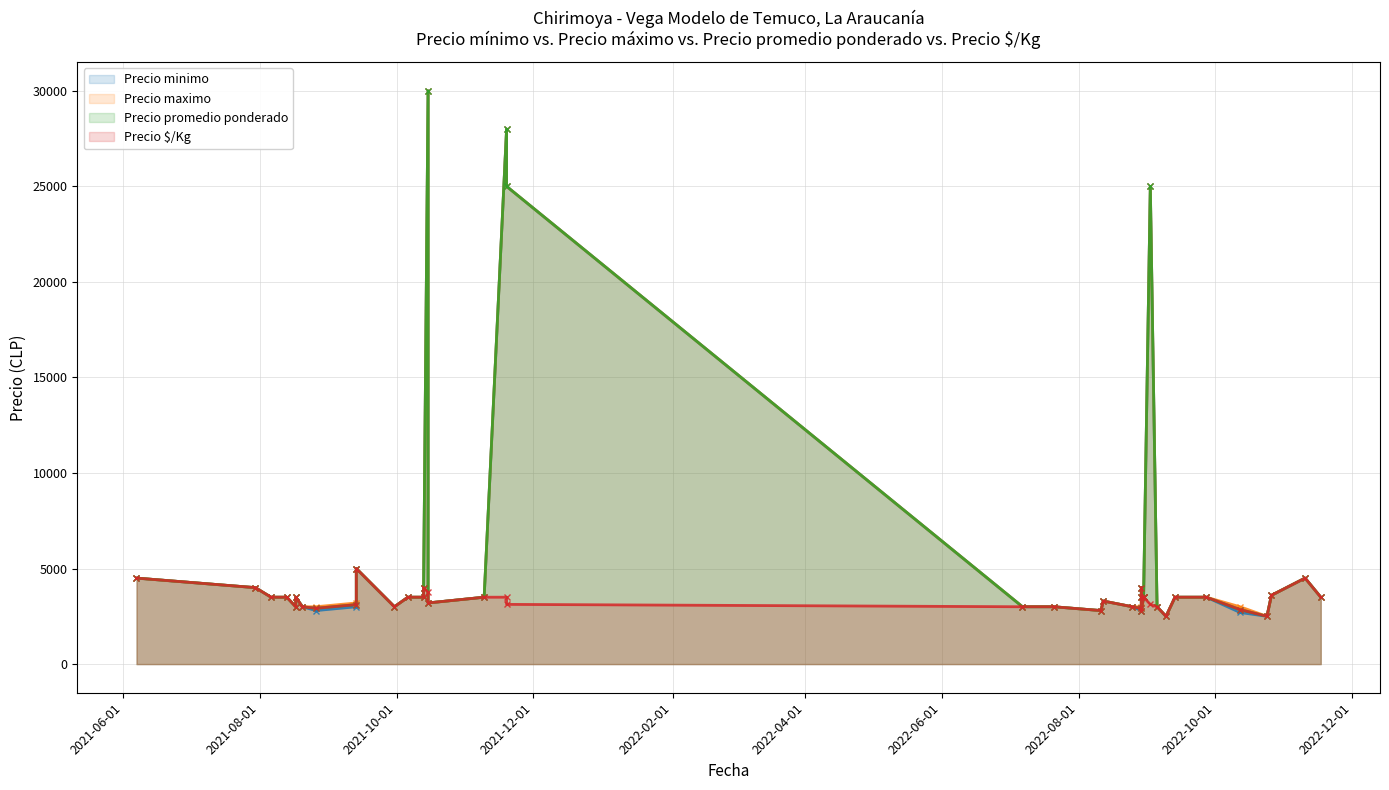

At which category is the sum across all series the highest?

2021-10-15